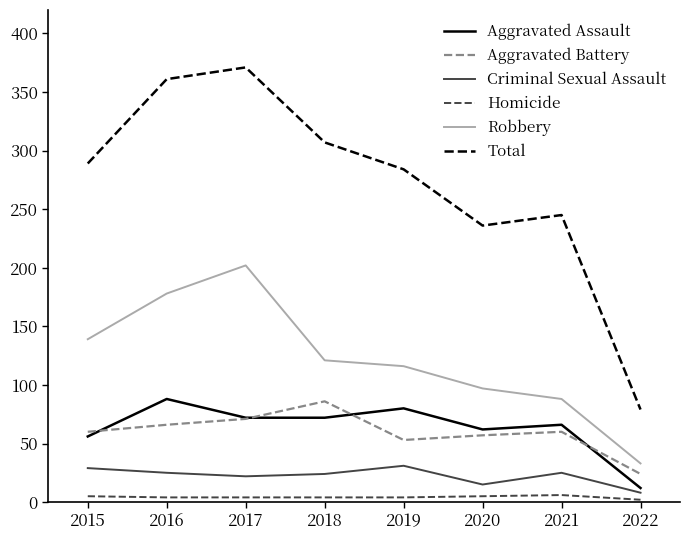

What is the greatest value displayed?

371